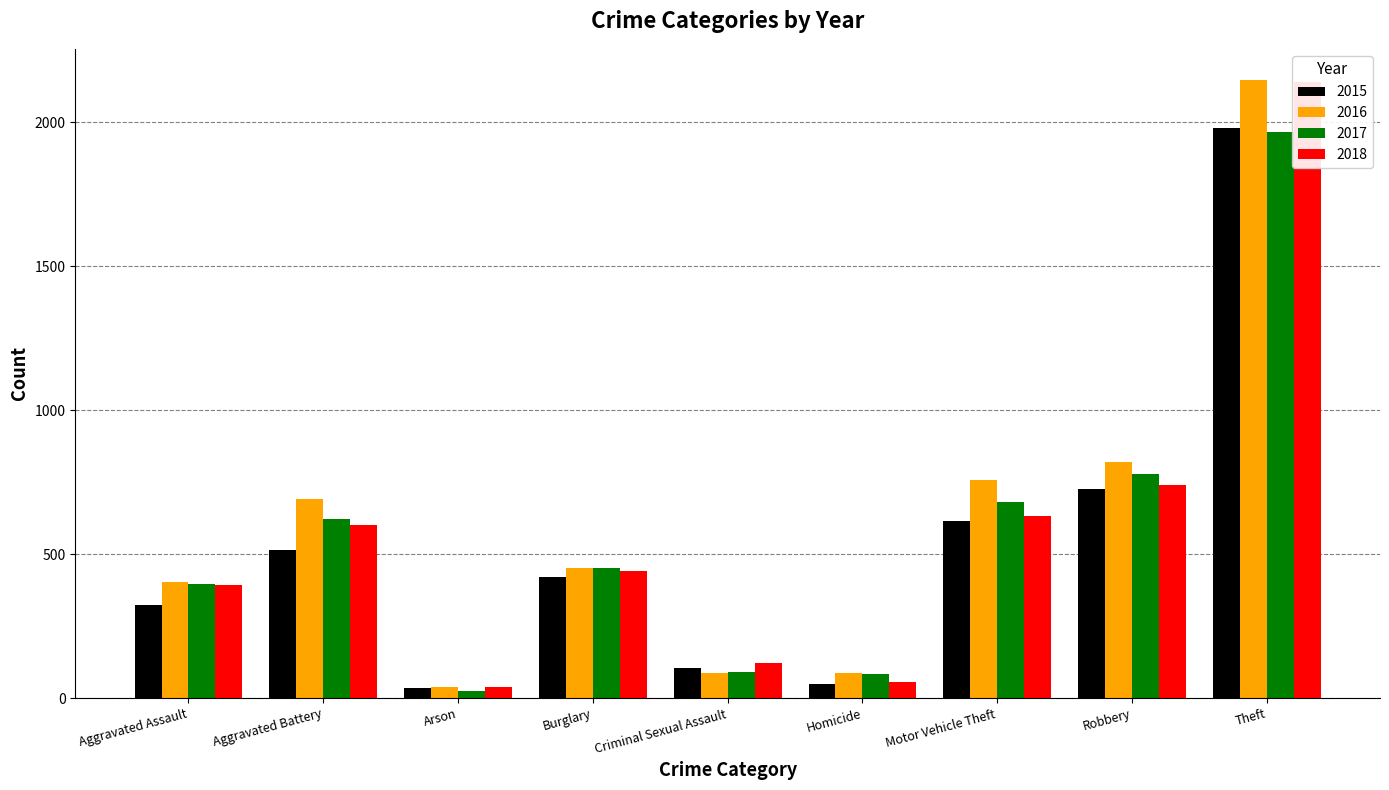

What are all the series names shown in the legend?

2015, 2016, 2017, 2018